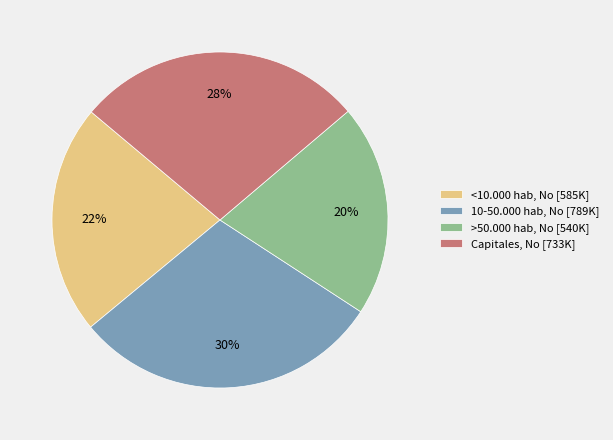

Combined, do 10-50.000 hab and <10.000 hab account for over 50%?

Yes